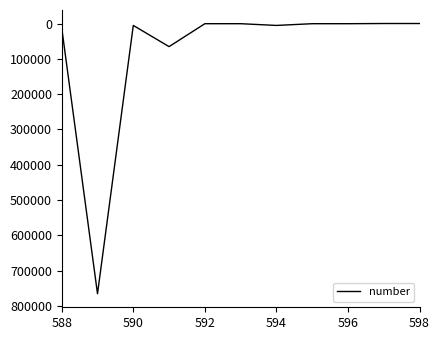

What is the greatest value displayed?

765454